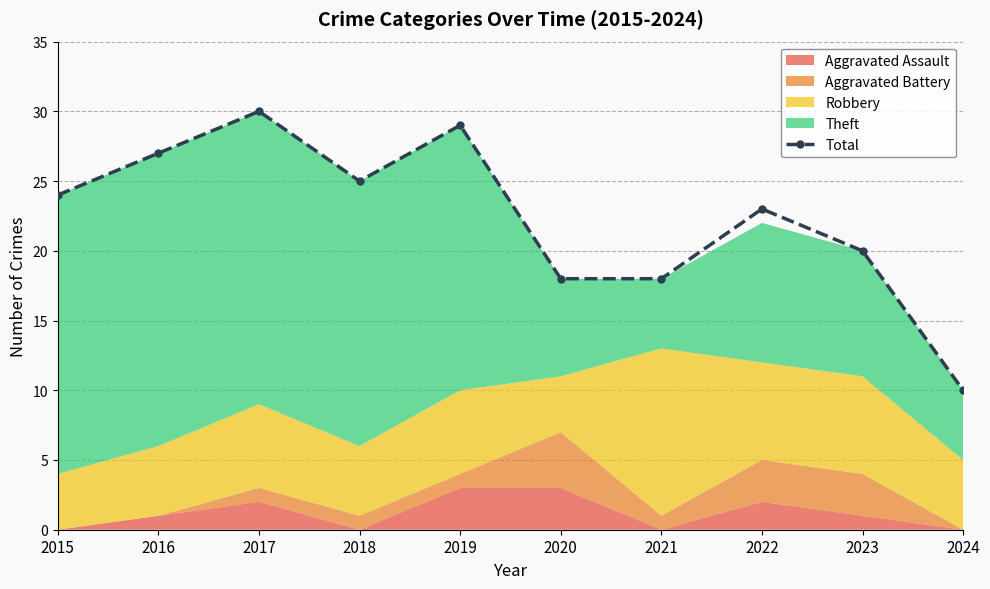

What is the ratio of the value at 2023 to the value at 2017?

0.7